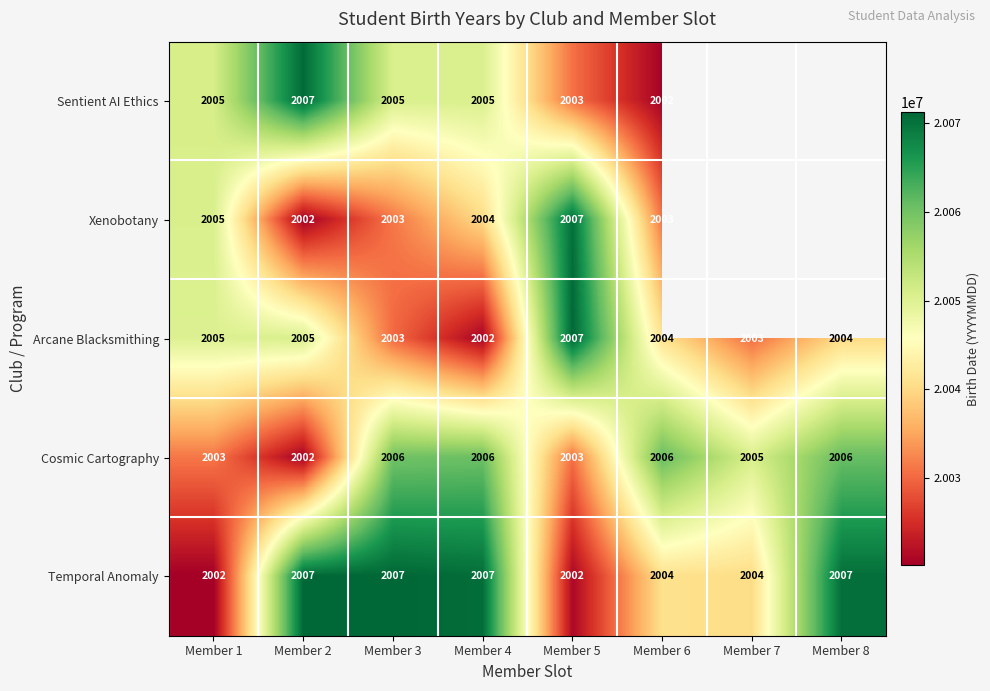

Is the value of Cosmic Cartography at Member 1 greater than the value of Temporal Anomaly at Member 7?

No